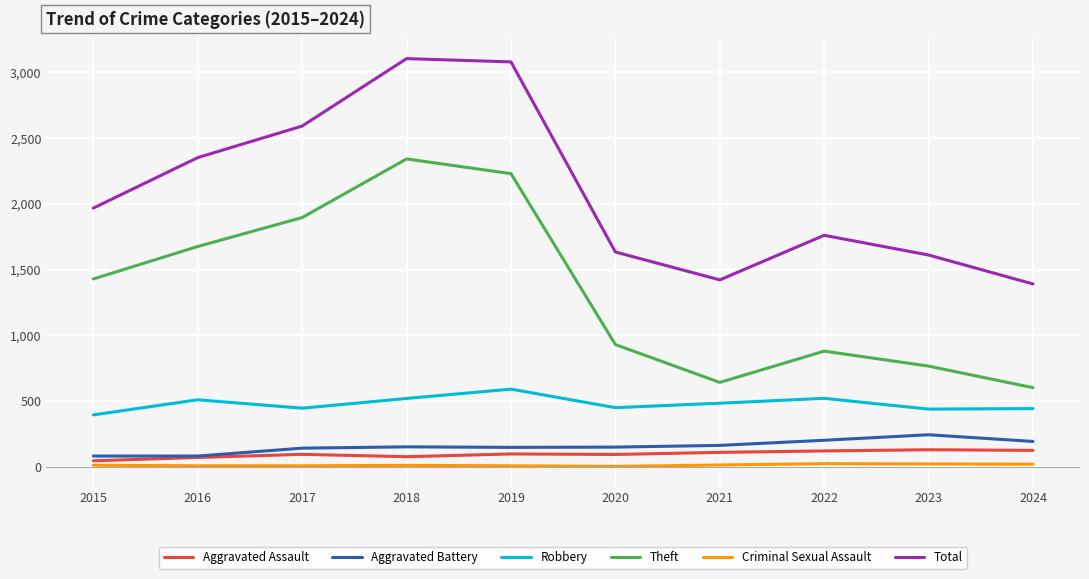

What is the sum of all Total values?

20916